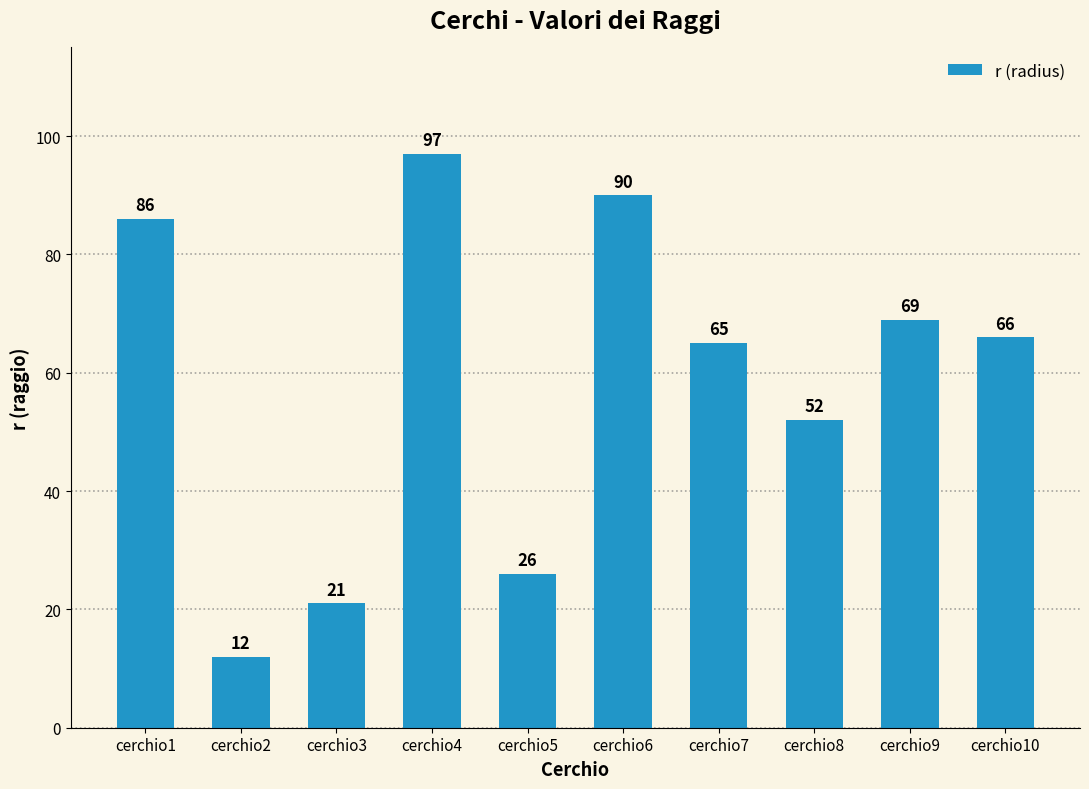

The chart shows a value of 68 at cerchio8. True or false?

False